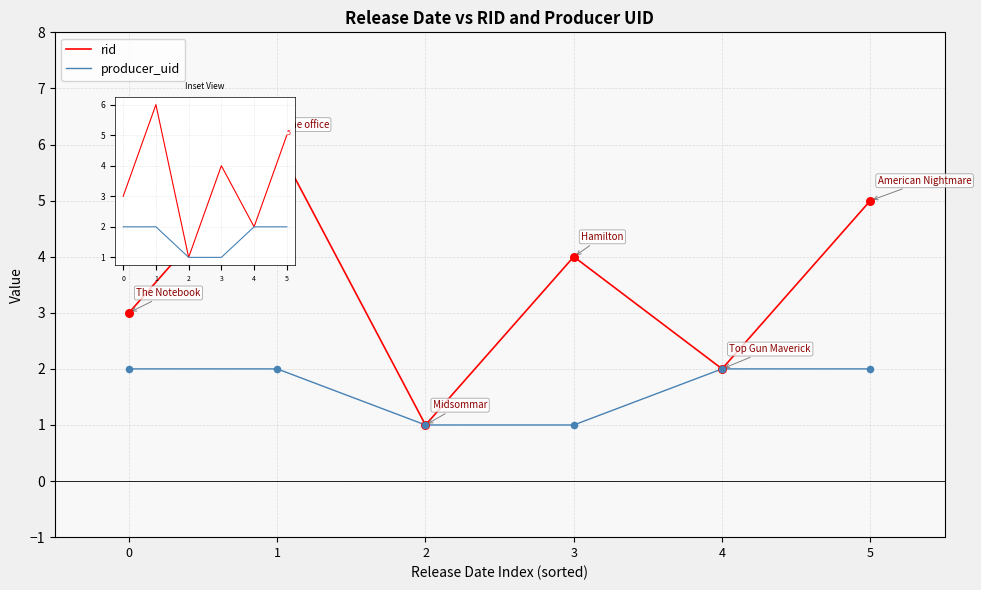

Which series has the widest spread of Y values?

rid